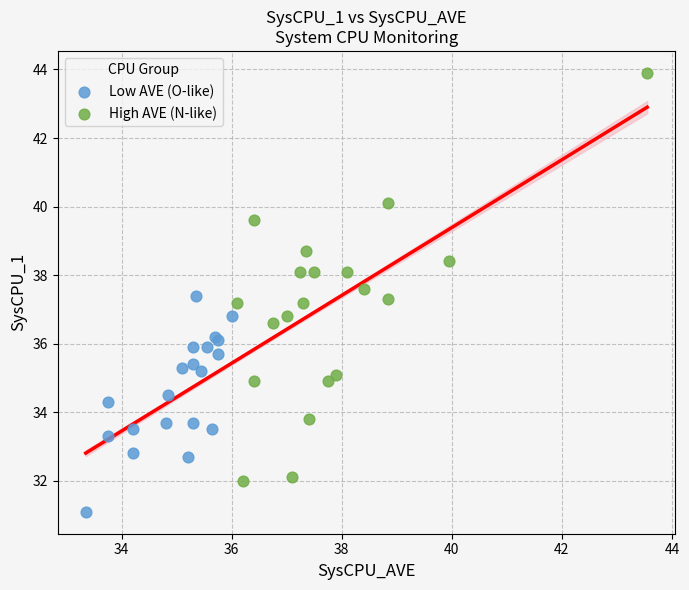

Which series reaches the minimum Y coordinate?

Low AVE (O-like)